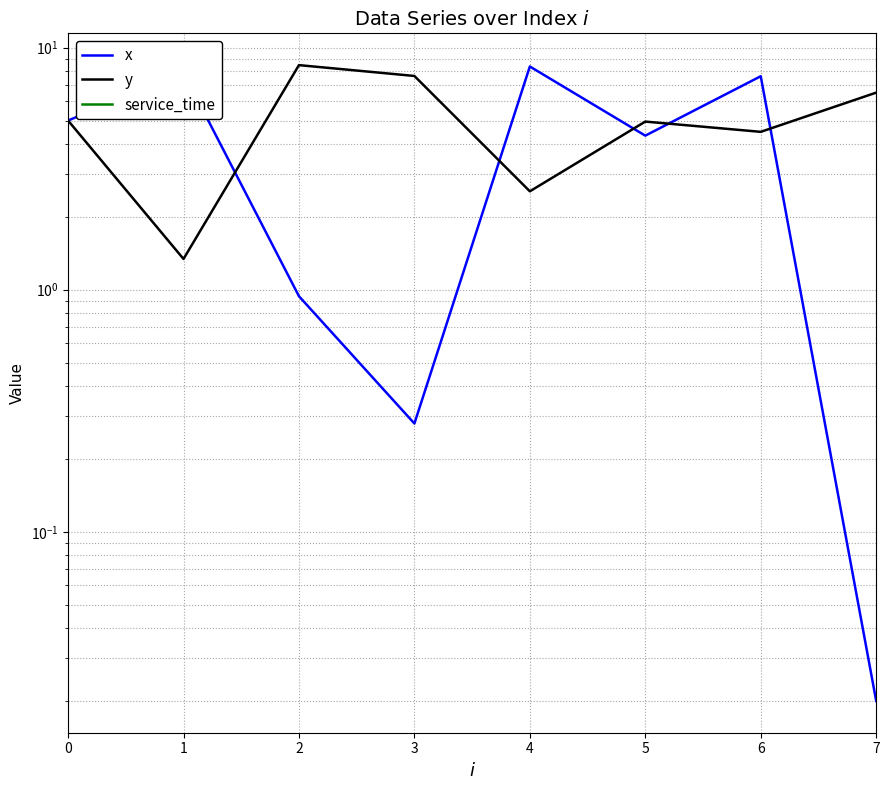

Rank the categories by y value from lowest to highest.

1, 4, 6, 5, 0, 7, 3, 2